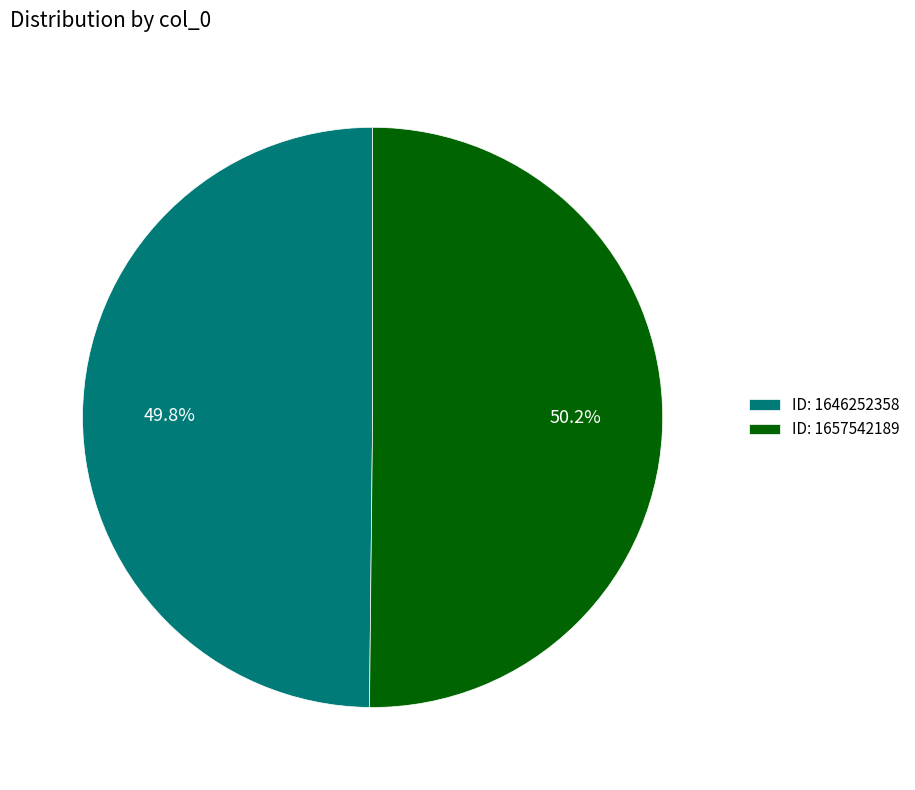

How many slices are in this pie chart?

2